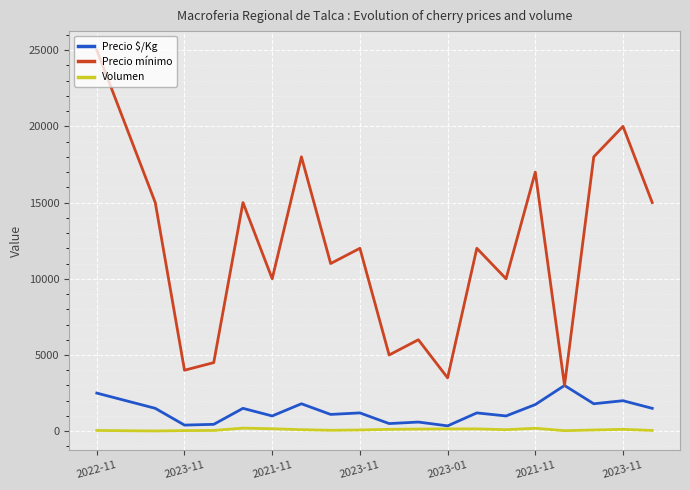

Which series has the largest range (max minus min)?

Precio mínimo